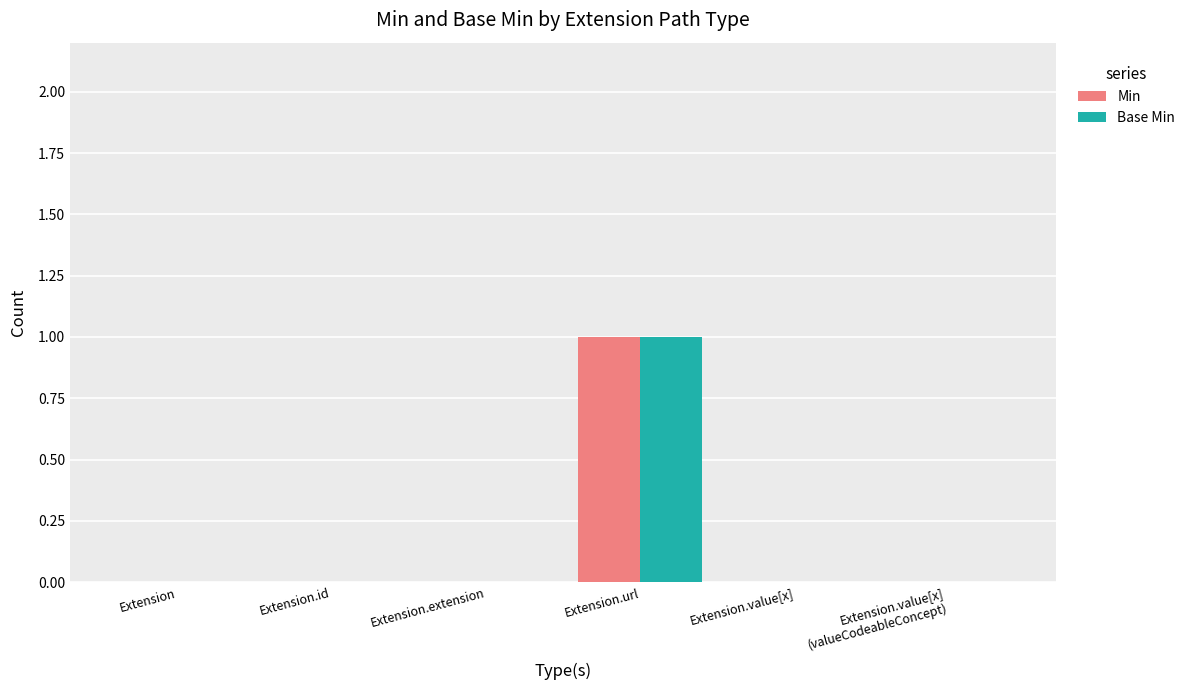

Reading left to right, what are all the values shown in this chart?

Min: Extension=0	Extension.id=0	Extension.extension=0	Extension.url=1	Extension.value[x]=0	Extension.value[x]
(valueCodeableConcept)=0
Base Min: Extension=0	Extension.id=0	Extension.extension=0	Extension.url=1	Extension.value[x]=0	Extension.value[x]
(valueCodeableConcept)=0